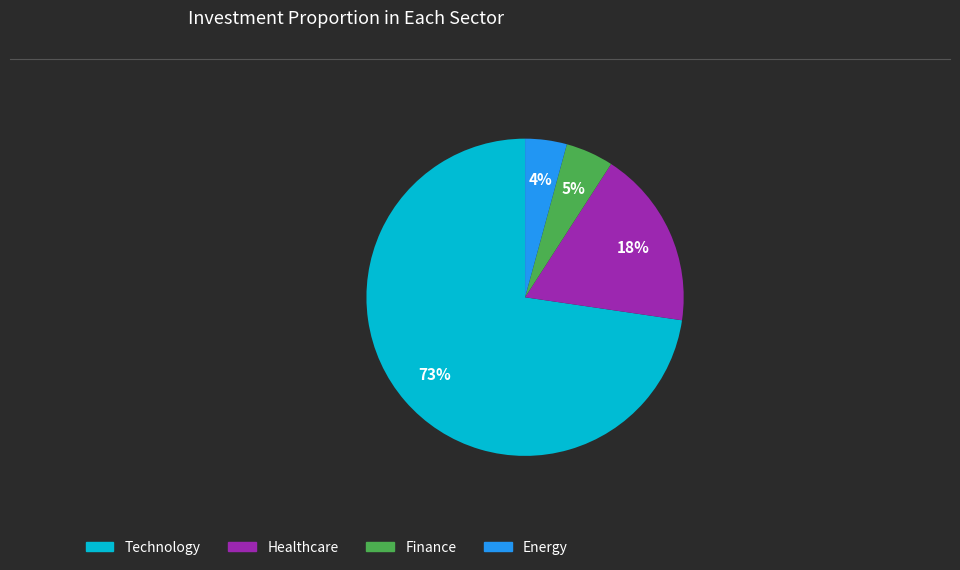

To the nearest percent, what is the average slice percentage?

25%